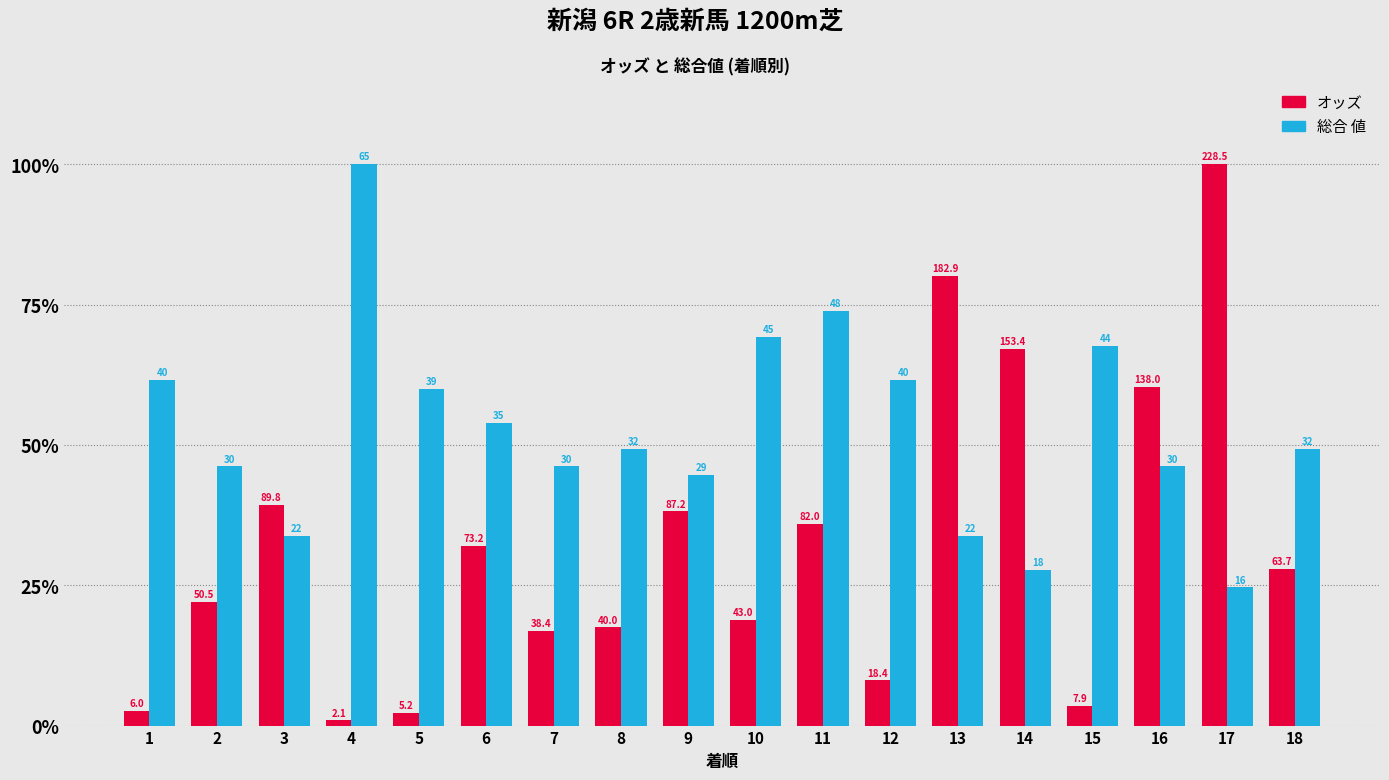

How many groups of bars are there?

18